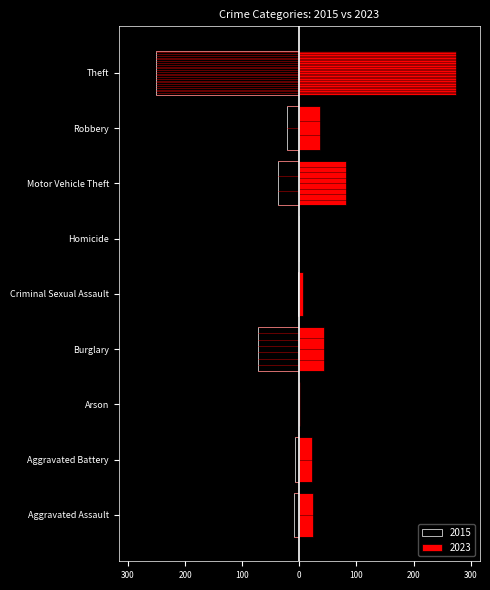

List the series in order of their overall mean, lowest first.

2015, 2023